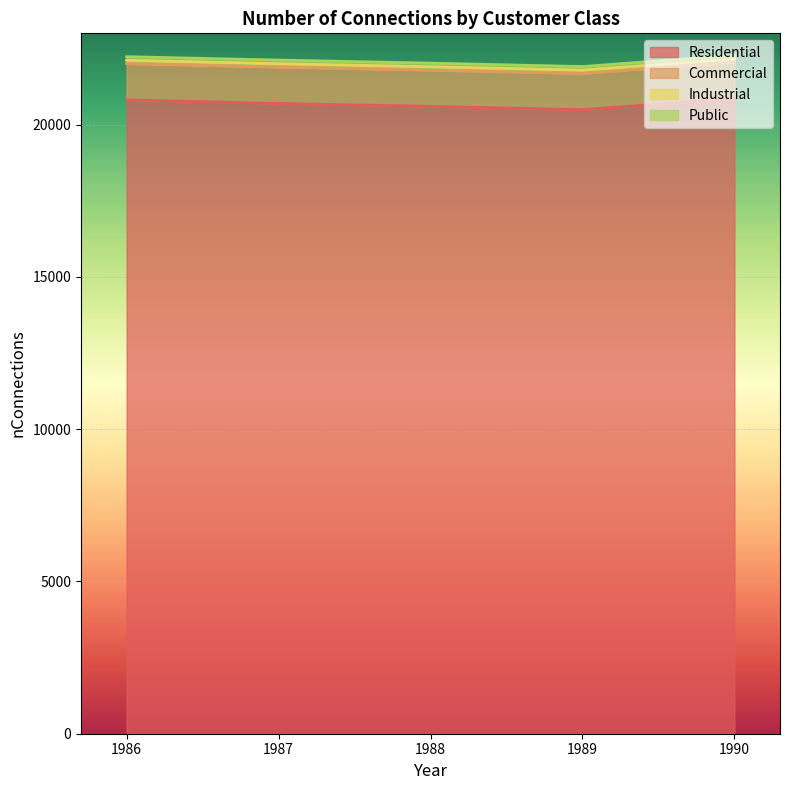

True or false: Commercial and Public intersect in this chart.

False